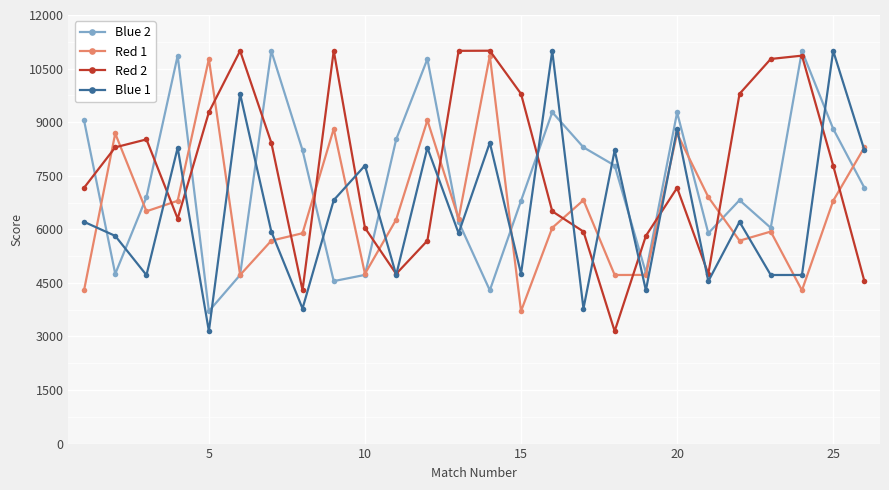

How many intersections are there between Red 2 and Red 1?

13